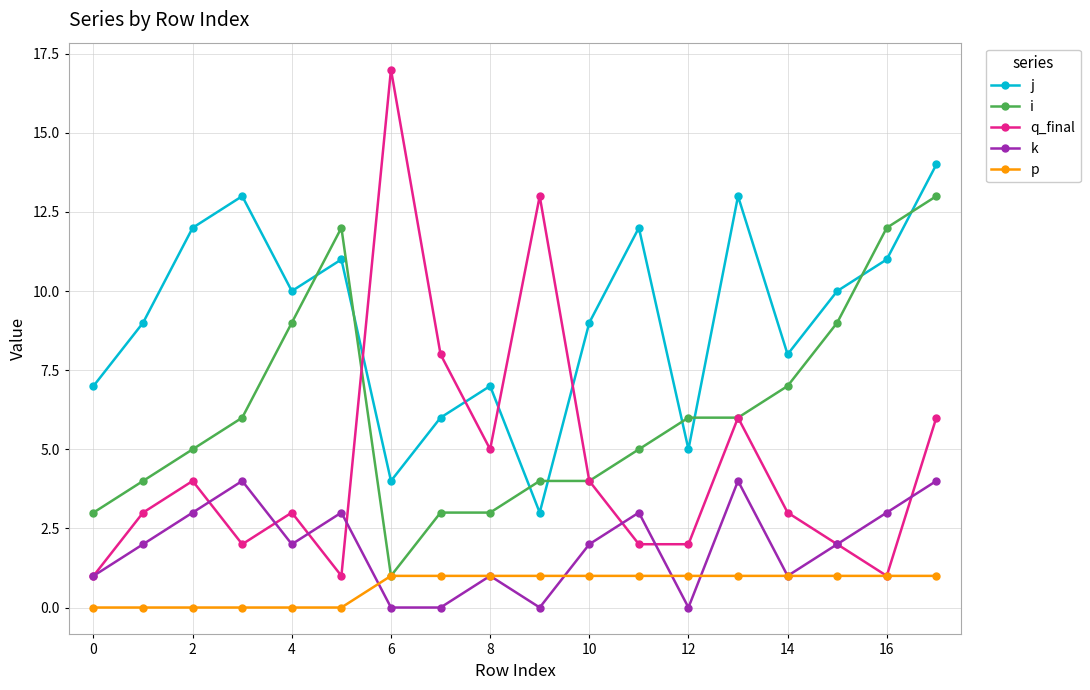

Reading left to right, what are all the values shown in this chart?

j: 7	9	12	13	10	11	4	6	7	3	9	12	5	13	8	10	11	14
i: 3	4	5	6	9	12	1	3	3	4	4	5	6	6	7	9	12	13
q_final: 1	3	4	2	3	1	17	8	5	13	4	2	2	6	3	2	1	6
k: 1	2	3	4	2	3	0	0	1	0	2	3	0	4	1	2	3	4
p: 0	0	0	0	0	0	1	1	1	1	1	1	1	1	1	1	1	1